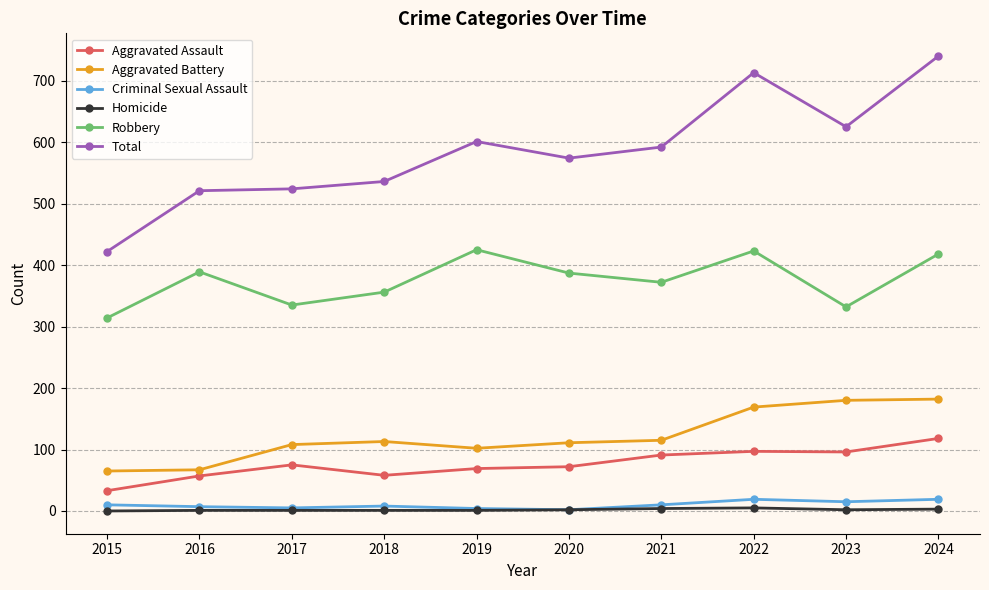

True or false: Total and Homicide intersect in this chart.

False